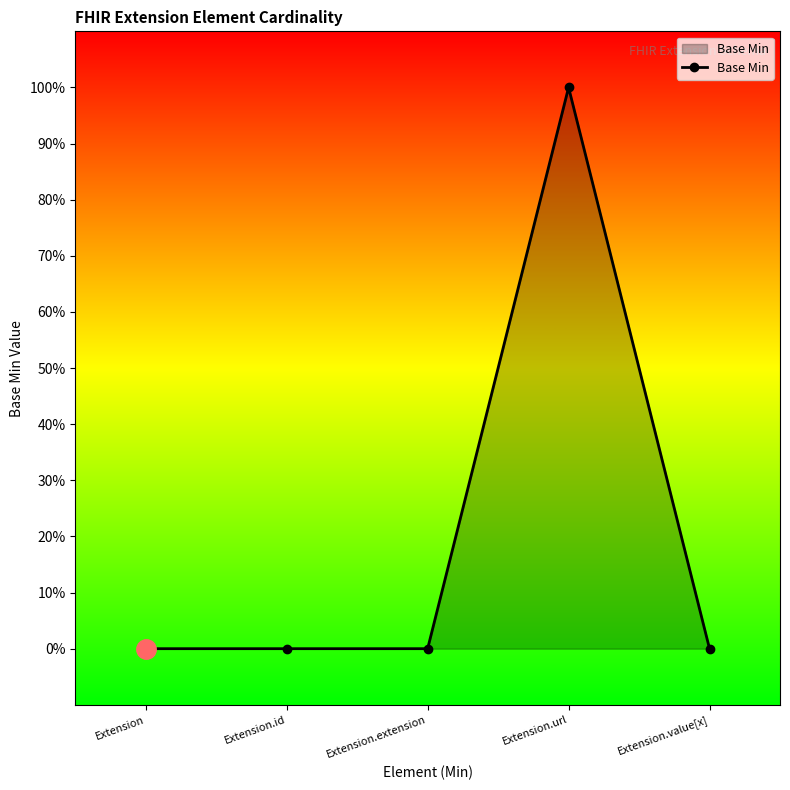

List the labels in order of value, smallest first.

Extension, Extension.id, Extension.extension, Extension.value[x], Extension.url